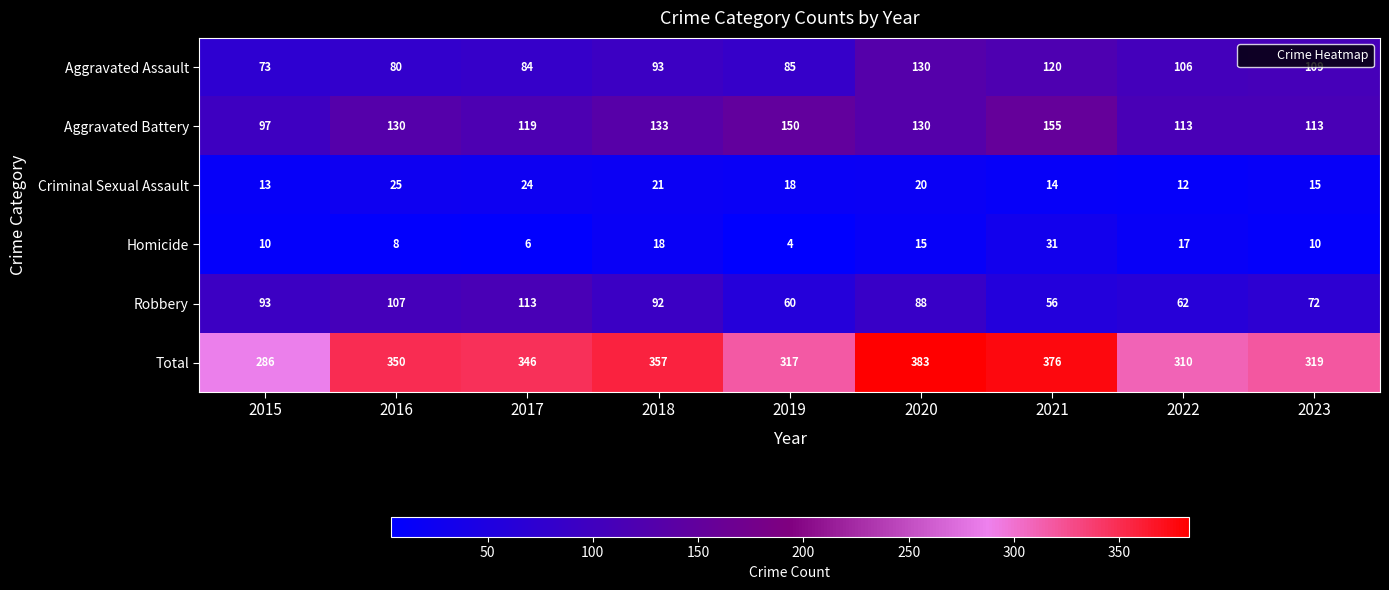

What is the total value across all series at 2021?

752